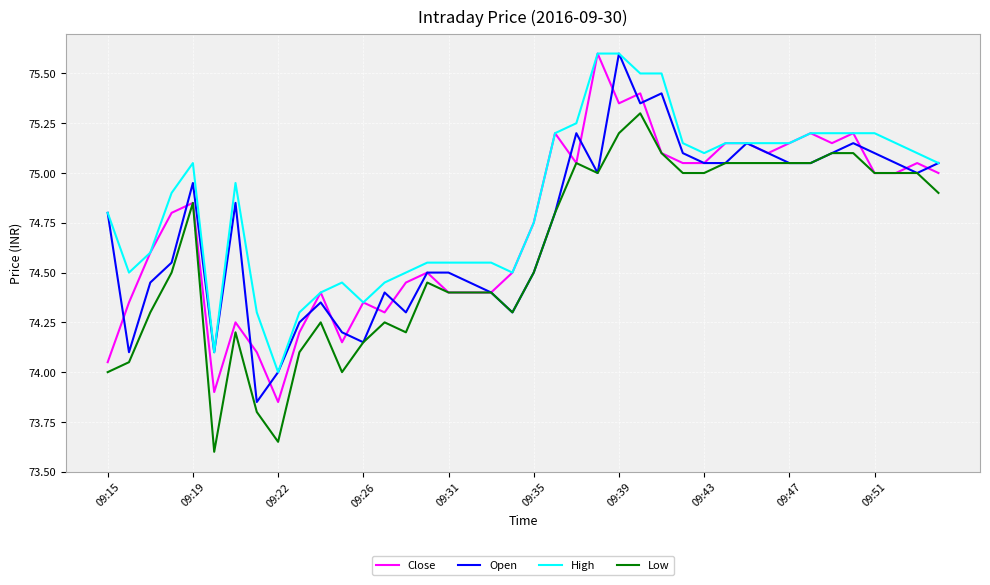

True or false: High and Low intersect in this chart.

False